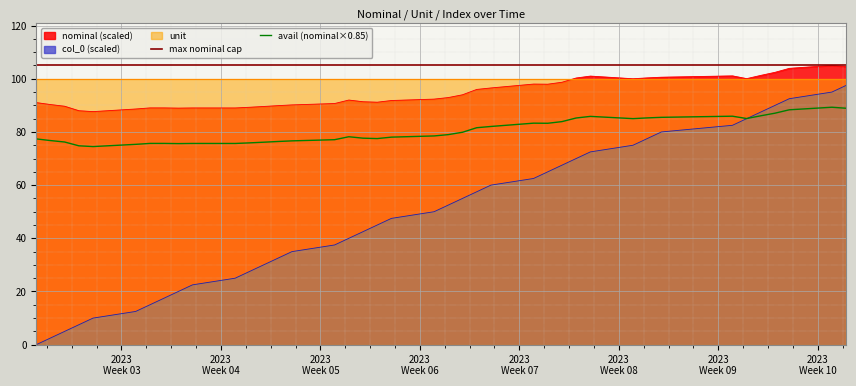

True or false: nominal (scaled) and col_0 (scaled) intersect in this chart.

False